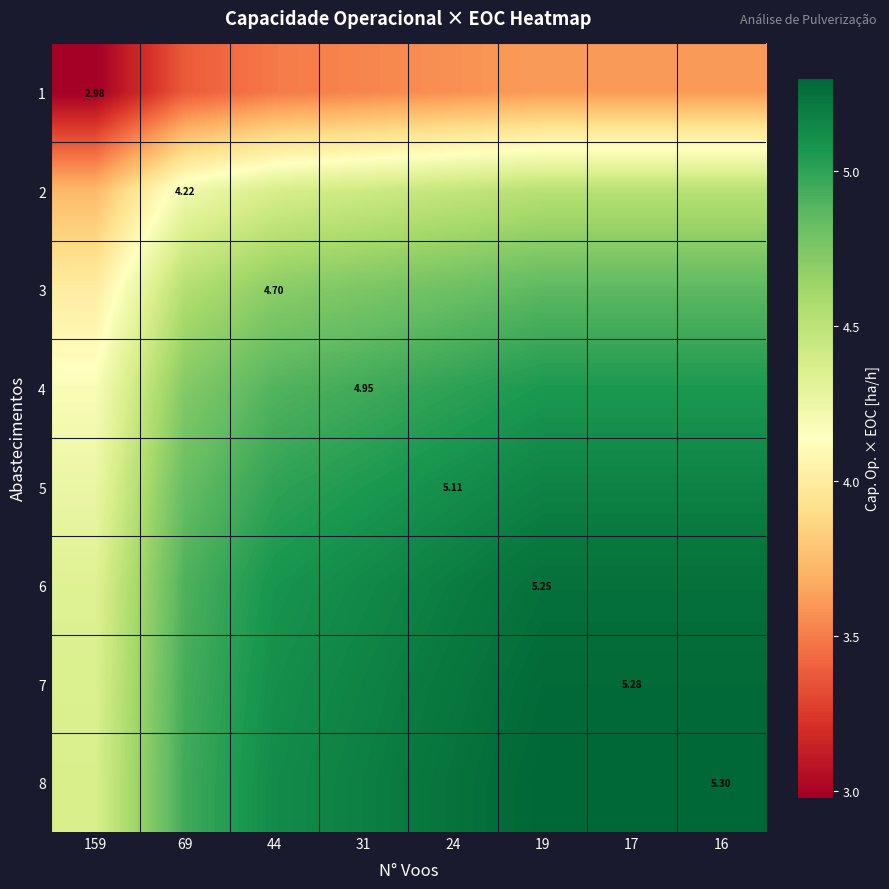

Which series has the widest spread of values?

8